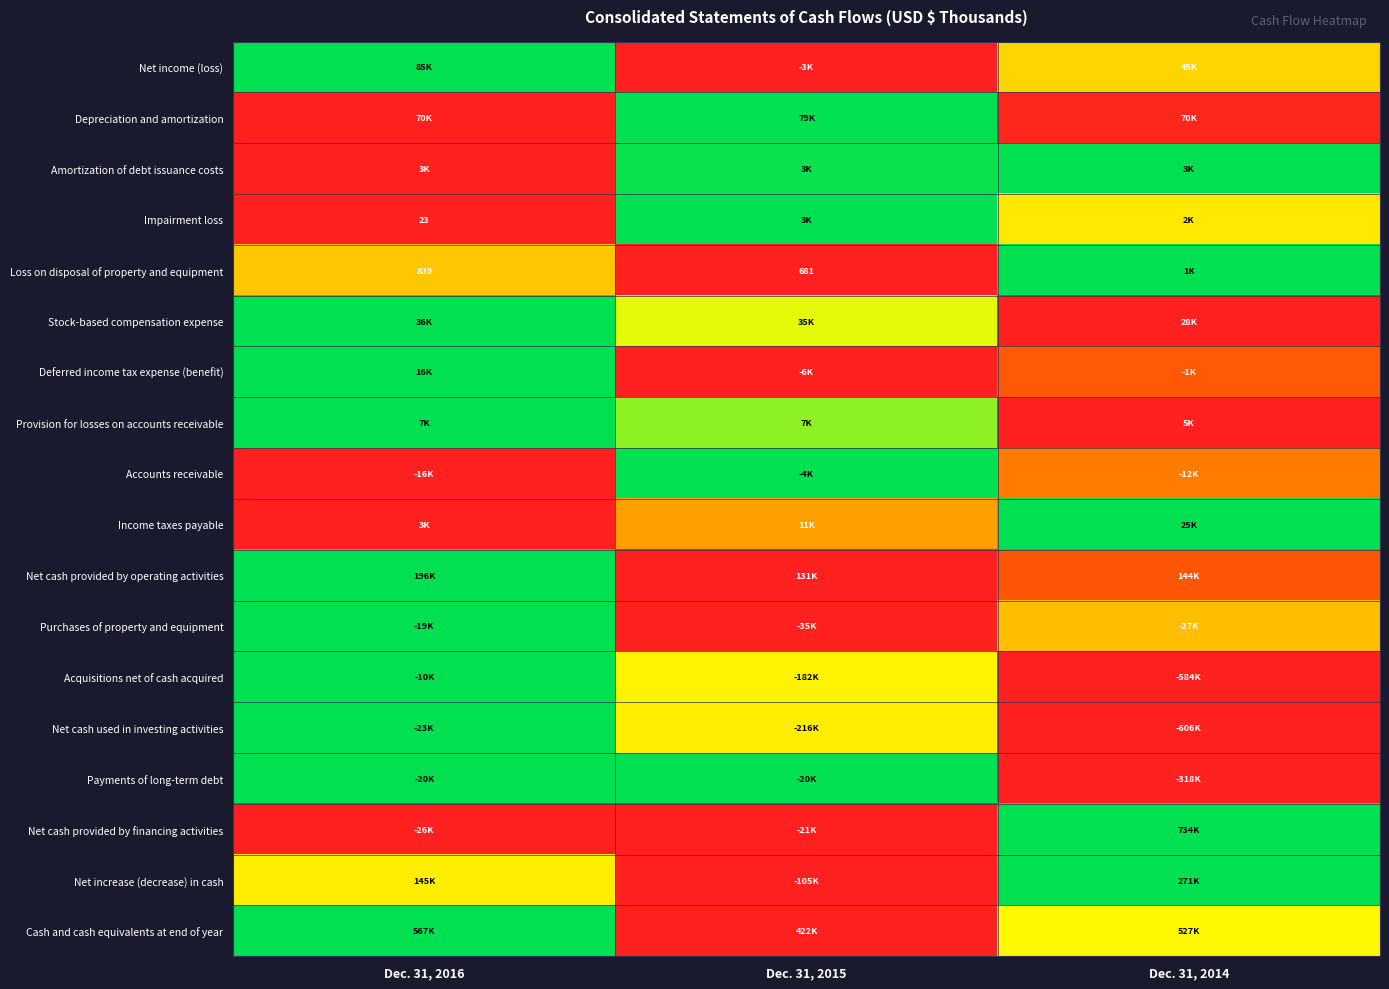

How many distinct data groups are displayed?

18